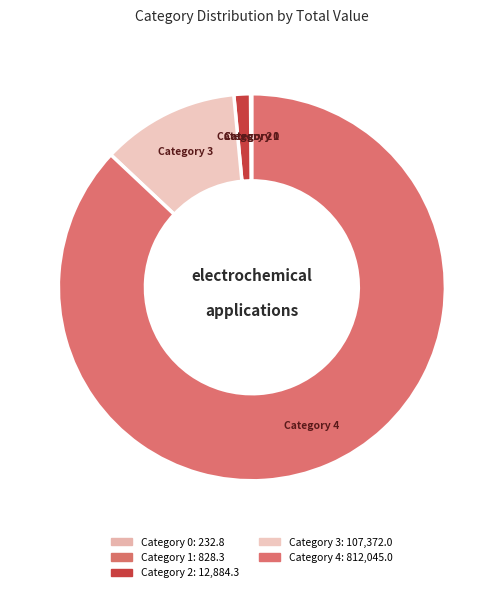

The Category 3 slice represents 24% of the pie. True or false?

False